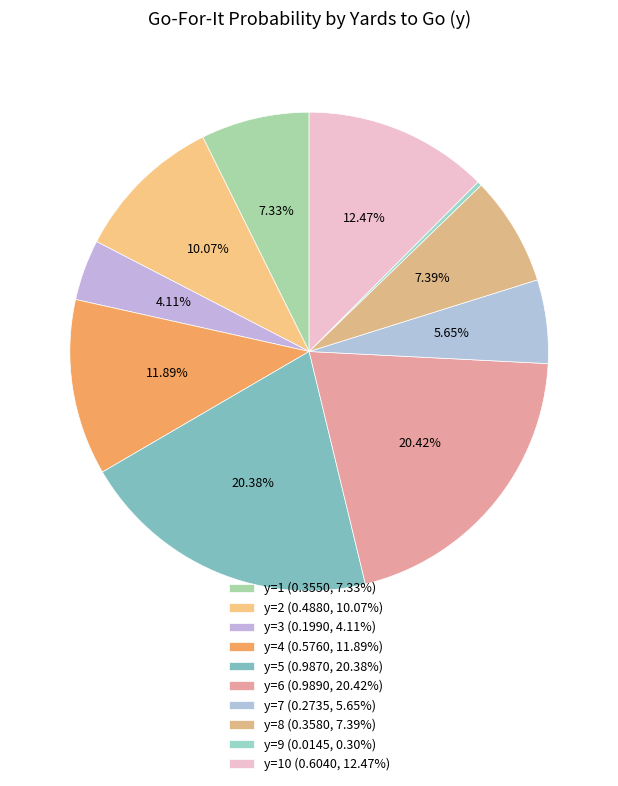

Count the number of slices in the pie.

10